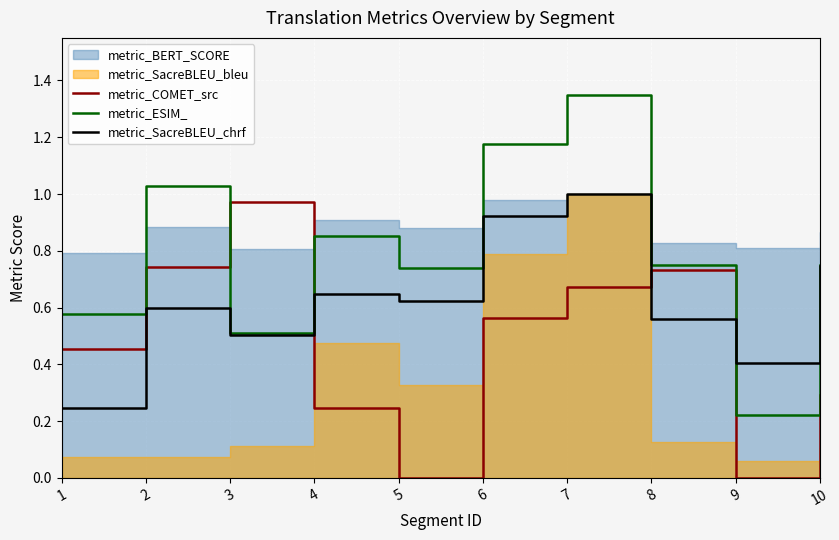

Where is the first local maximum for metric_SacreBLEU_chrf?

2